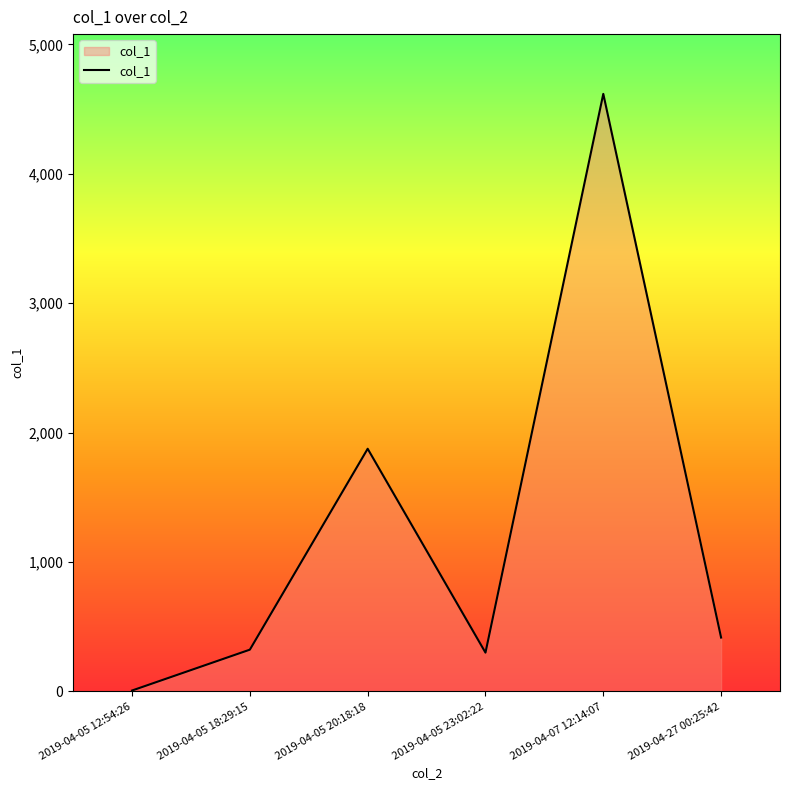

Which category has the highest value across all series?

2019-04-07 12:14:07